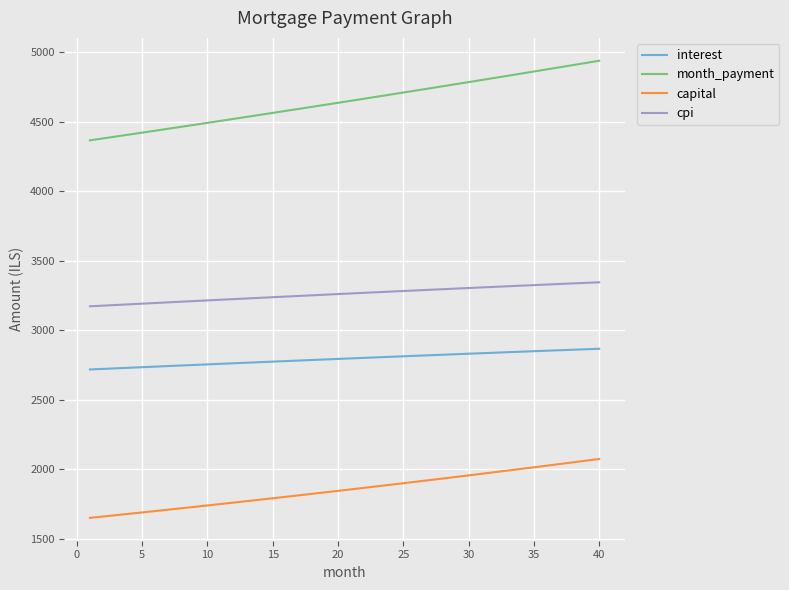

What is the highest value of the interest series?

2865.9